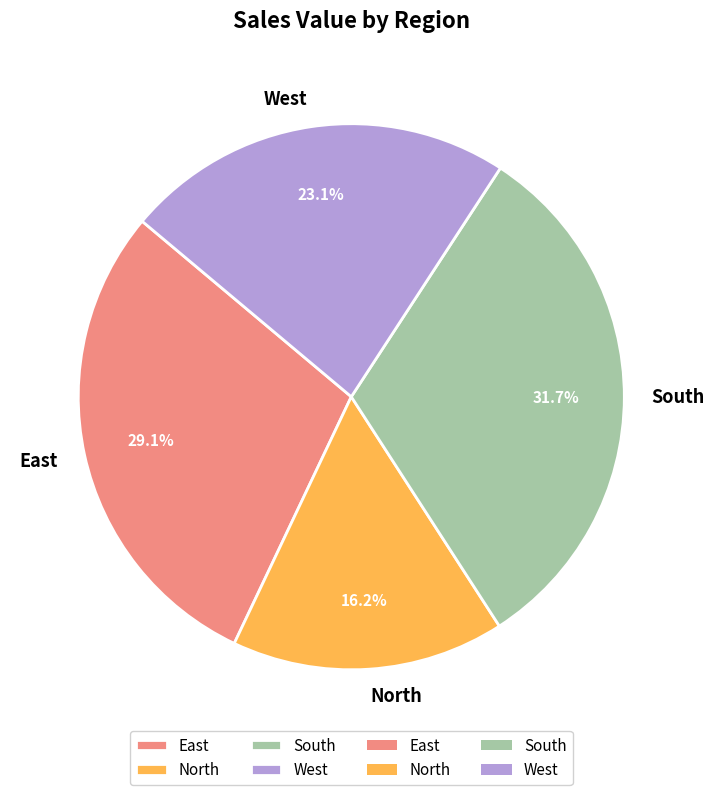

What percentage is the East slice, to the nearest percent?

29%